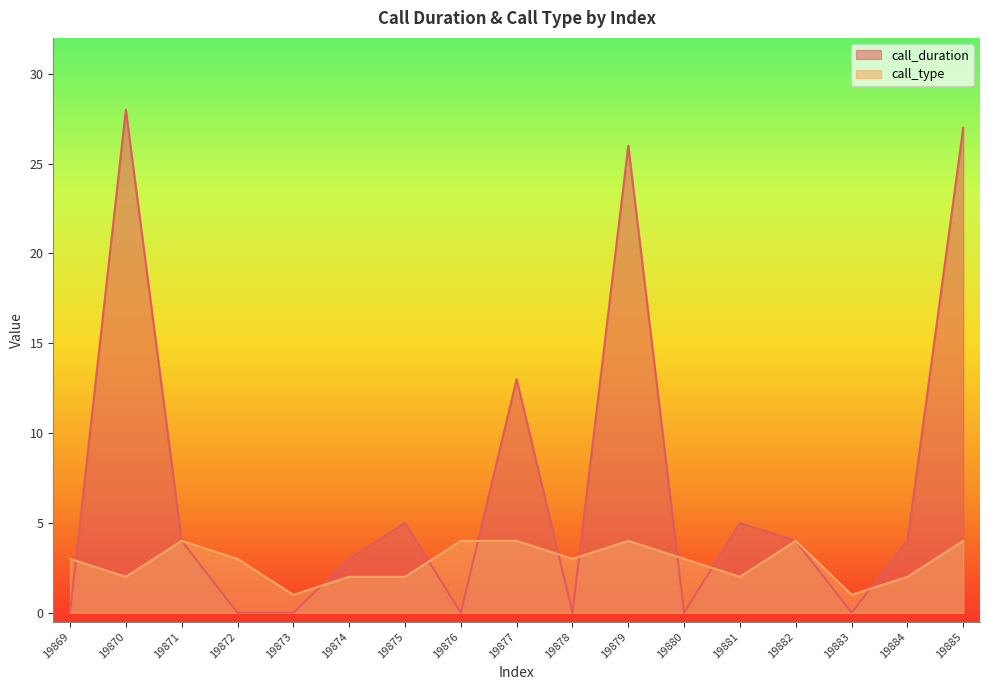

What is the difference between the call_type values at 19882 and 19884?

2